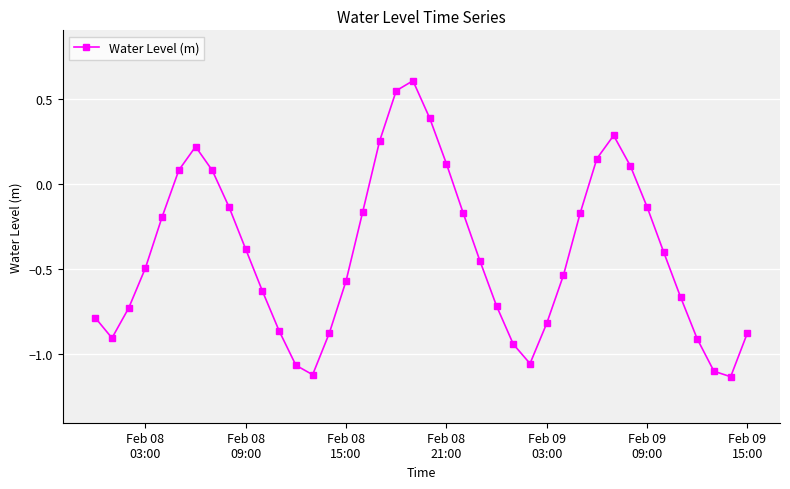

What is the difference between the maximum and minimum values?

1.7